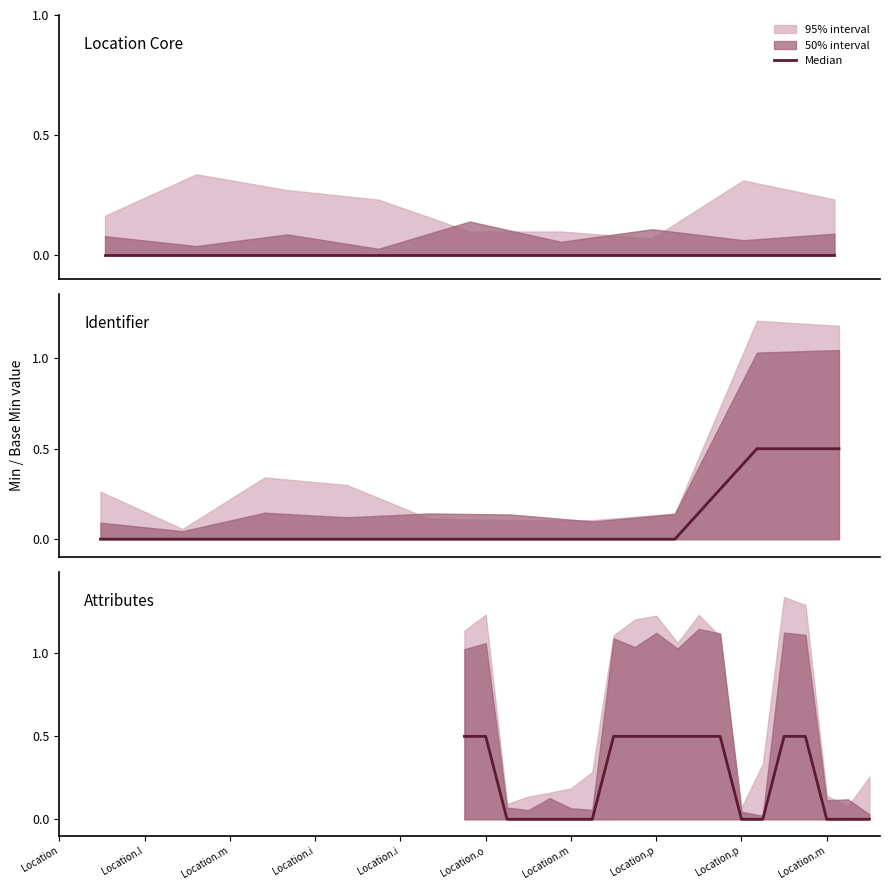

Count the number of values greater than 0.

10